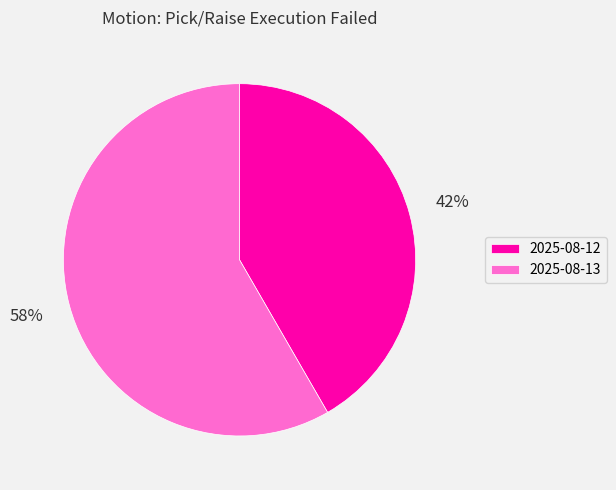

Is 2025-08-12 the majority of the pie?

No